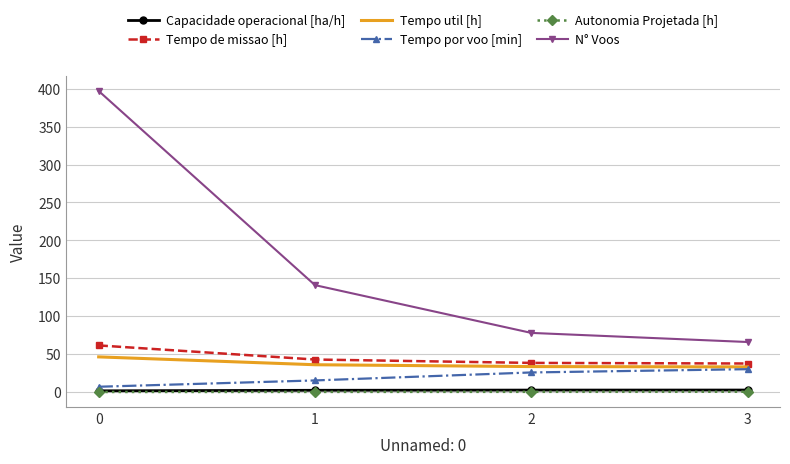

What is the sum of the Capacidade operacional [ha/h] values at 3 and 0?

4.3